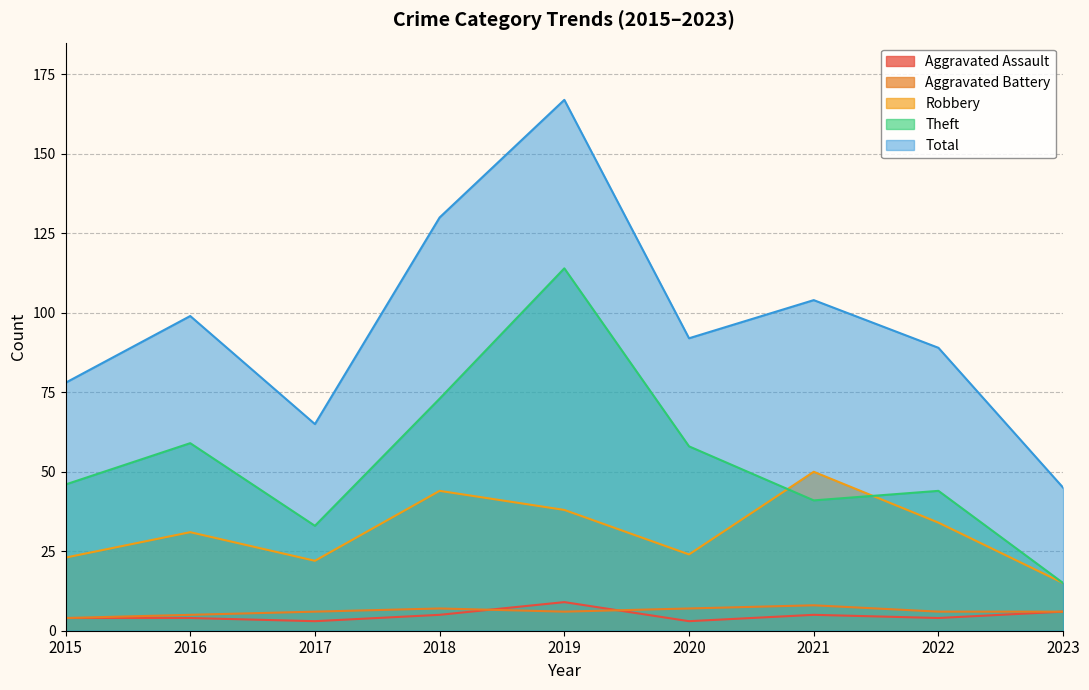

What are all the series names shown in the legend?

Aggravated Assault, Aggravated Battery, Robbery, Theft, Total